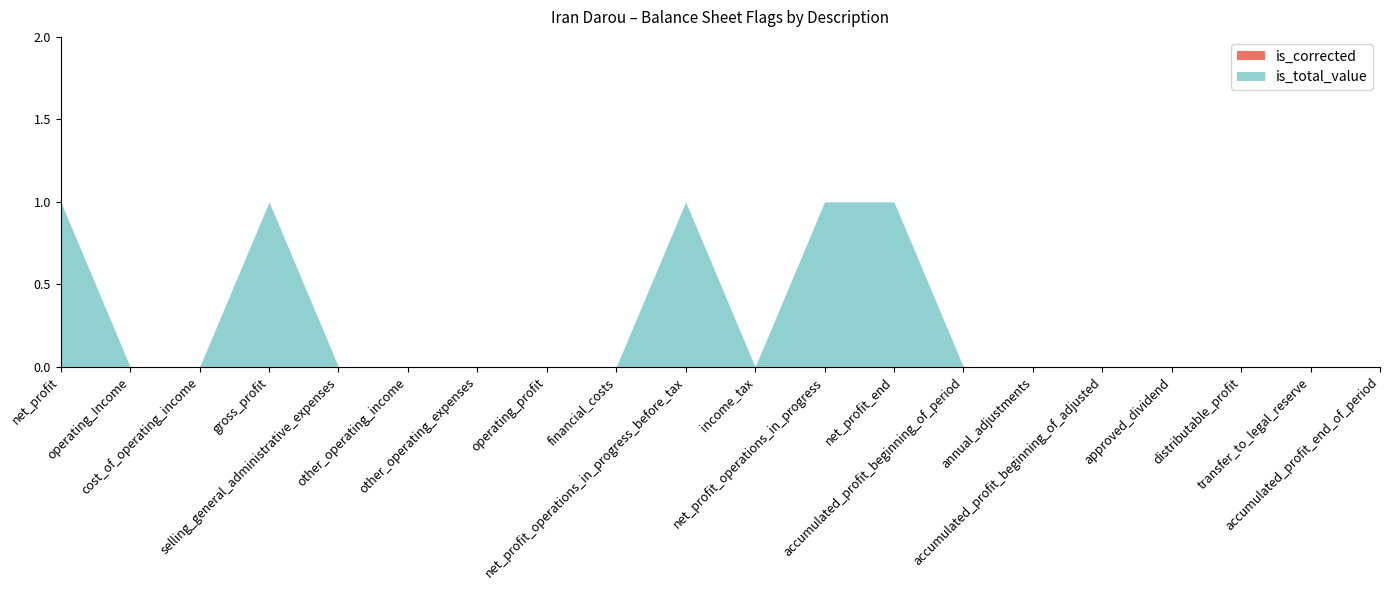

How many lines are shown in the chart?

2